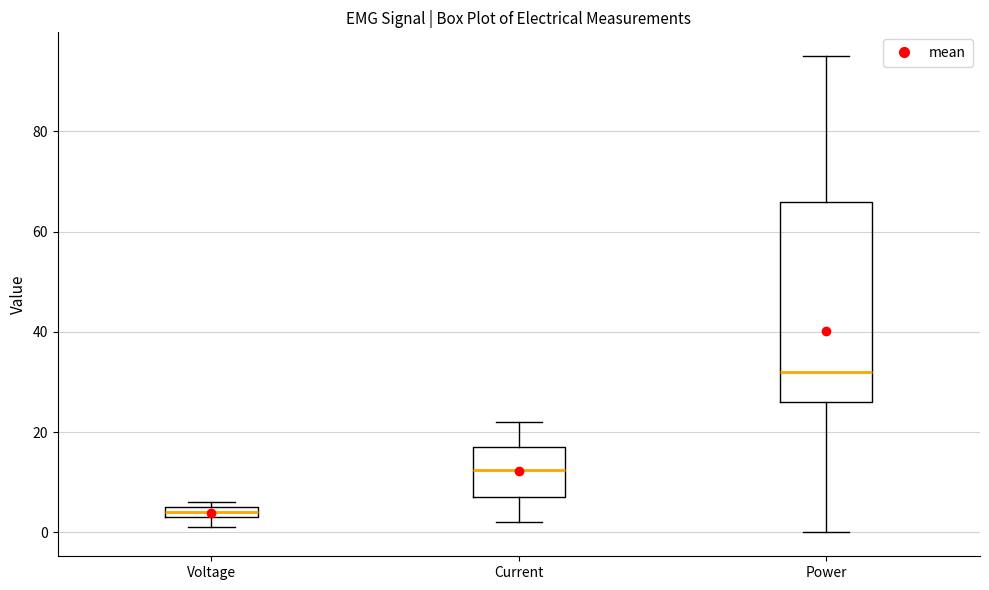

Where is the upper edge of the box for Voltage on the y-axis? The values are not printed on the chart, so give them approximately, as read against the axis.

6